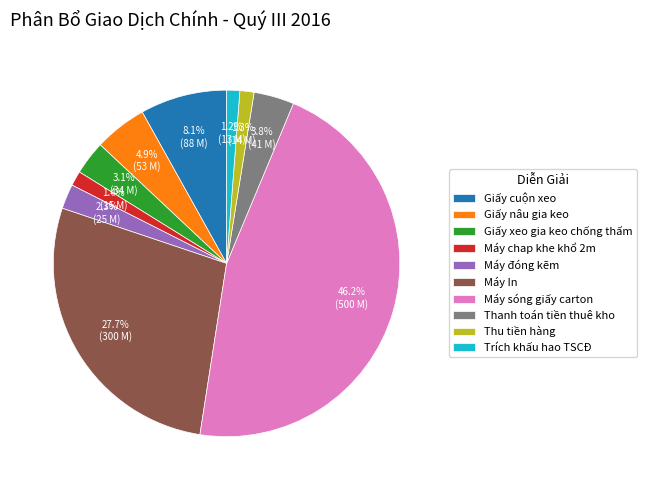

Is Trích khấu hao TSCĐ the majority of the pie?

No